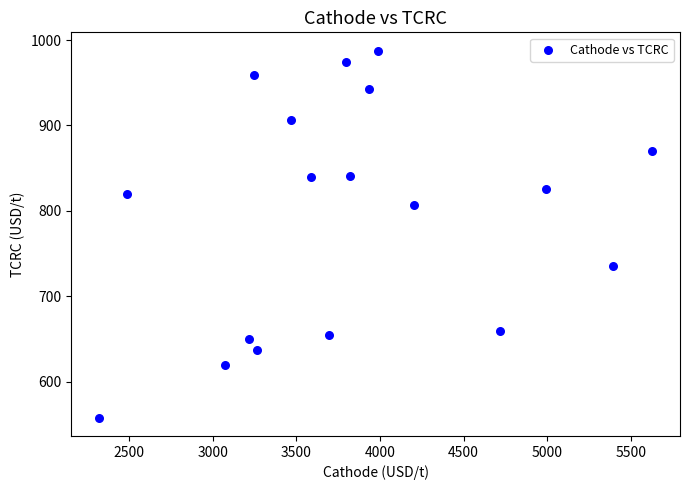

What is the range of X values (max minus min)?

3309.9